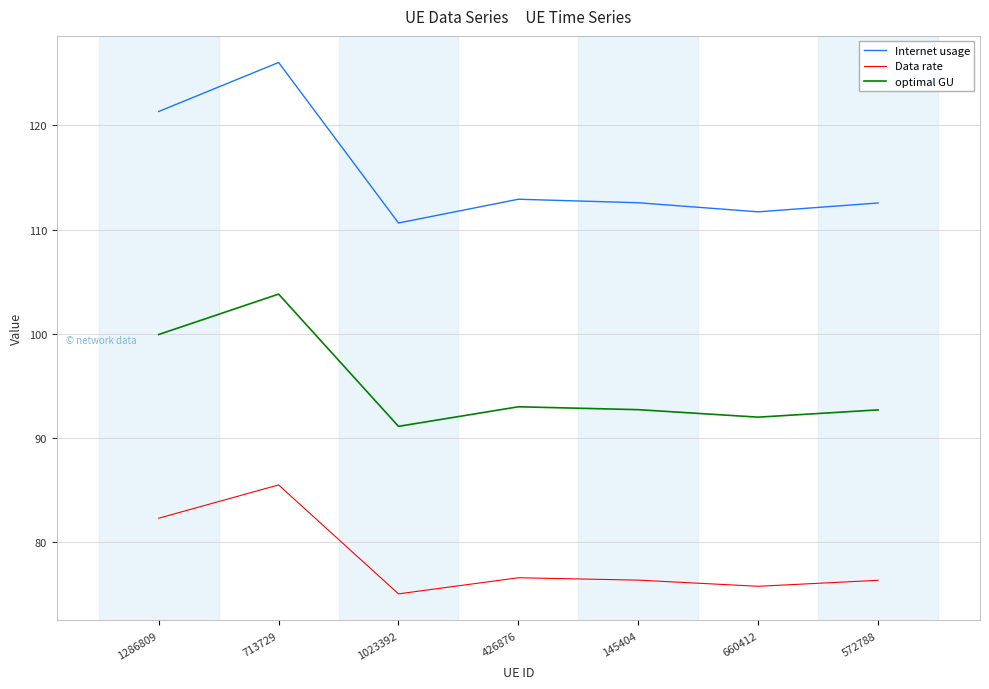

At how many categories does at least one series exceed 87?

7